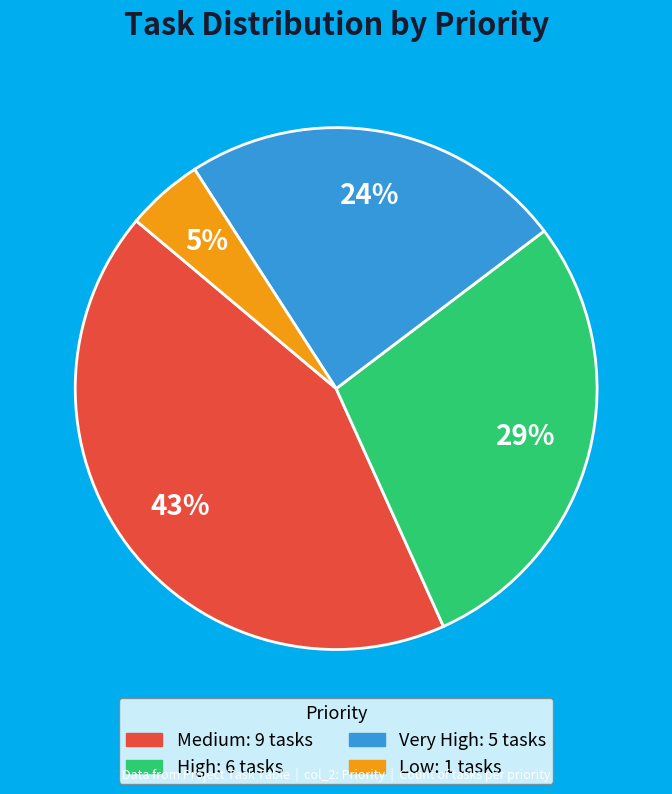

Is there any slice that represents more than half of the pie?

No